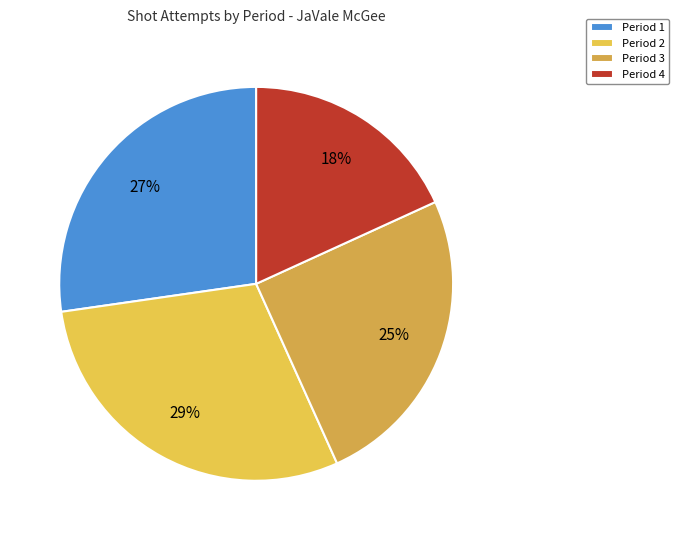

How much of the chart is everything except Period 1?

72.7%